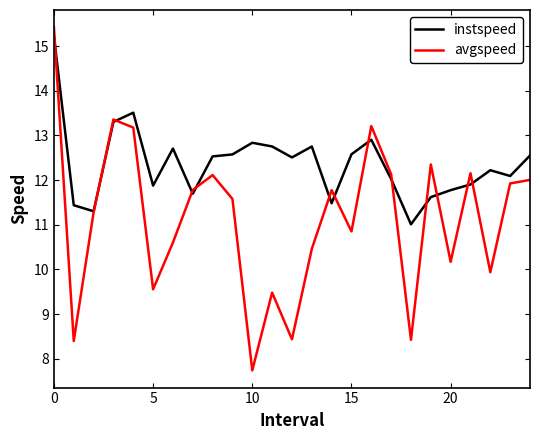

Which series has the largest range (max minus min)?

avgspeed